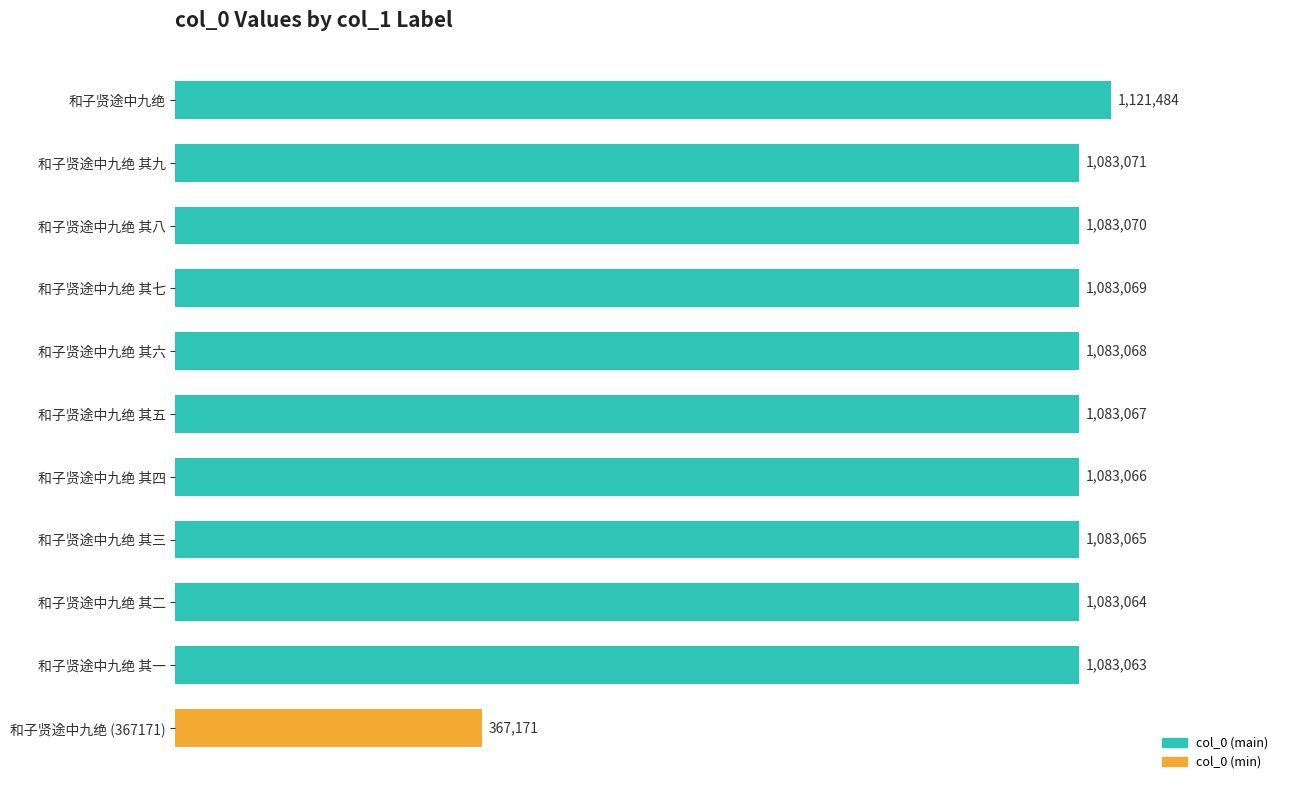

What is the approximate value at 和子贤途中九绝 其六, to the nearest 10?

1083070